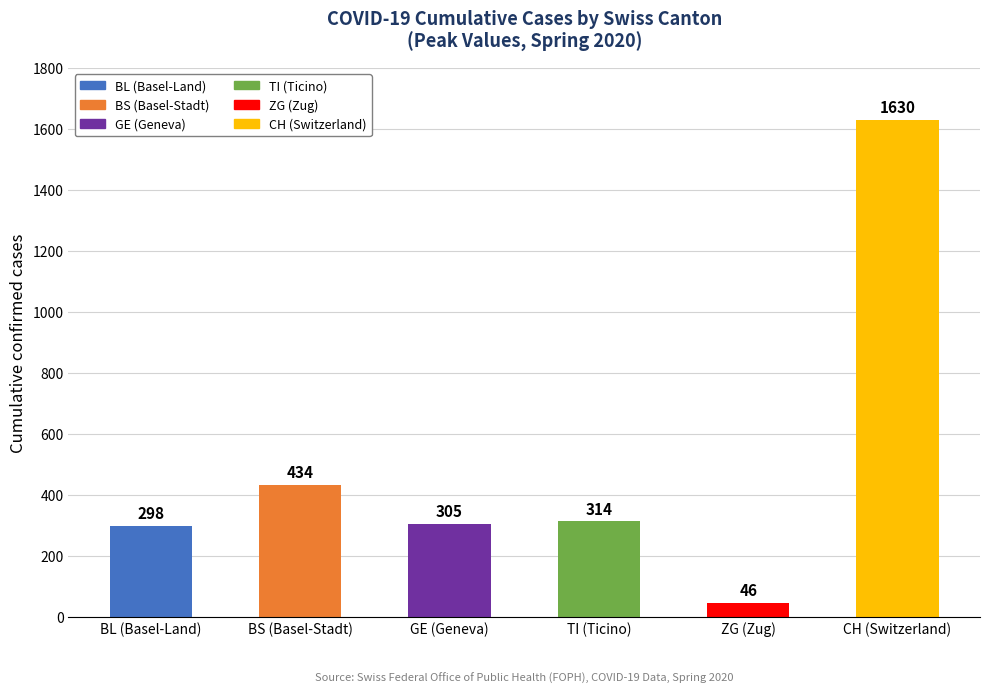

Is the value of ZG at 2020-03-25 greater than the value of CH at 2020-04-04?

No